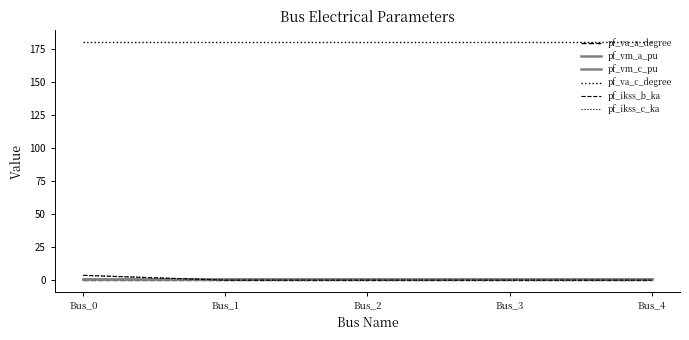

What is the spread (max minus min) of values at Bus_1?

180.0